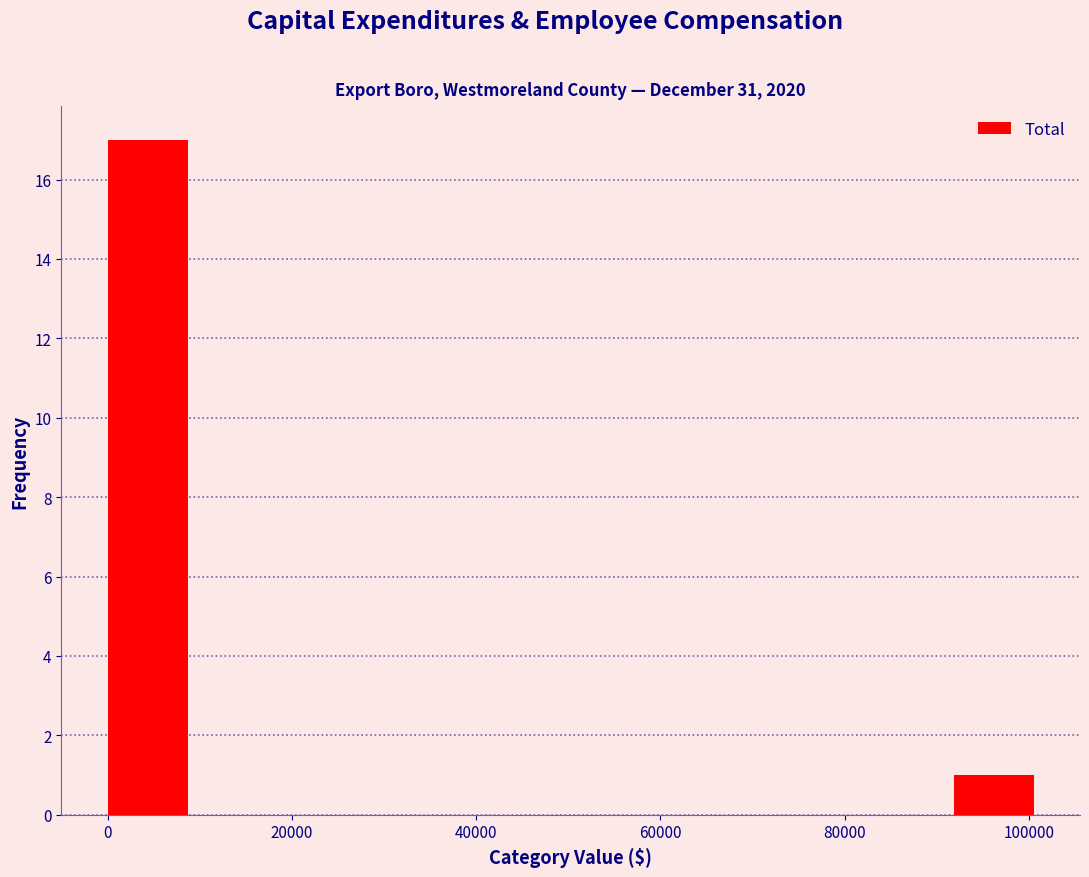

Over which range of the x-axis is the bar tallest?

0 to 10000